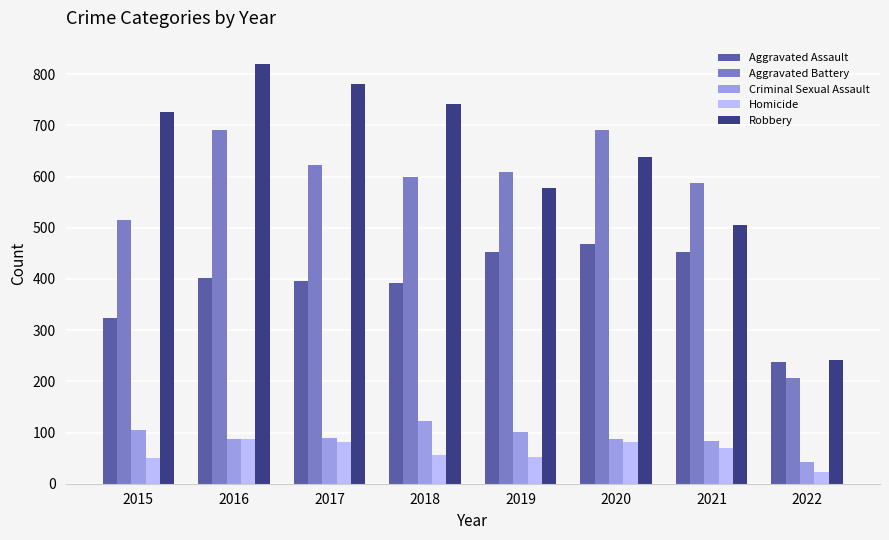

What are all the series names shown in the legend?

Aggravated Assault, Aggravated Battery, Criminal Sexual Assault, Homicide, Robbery